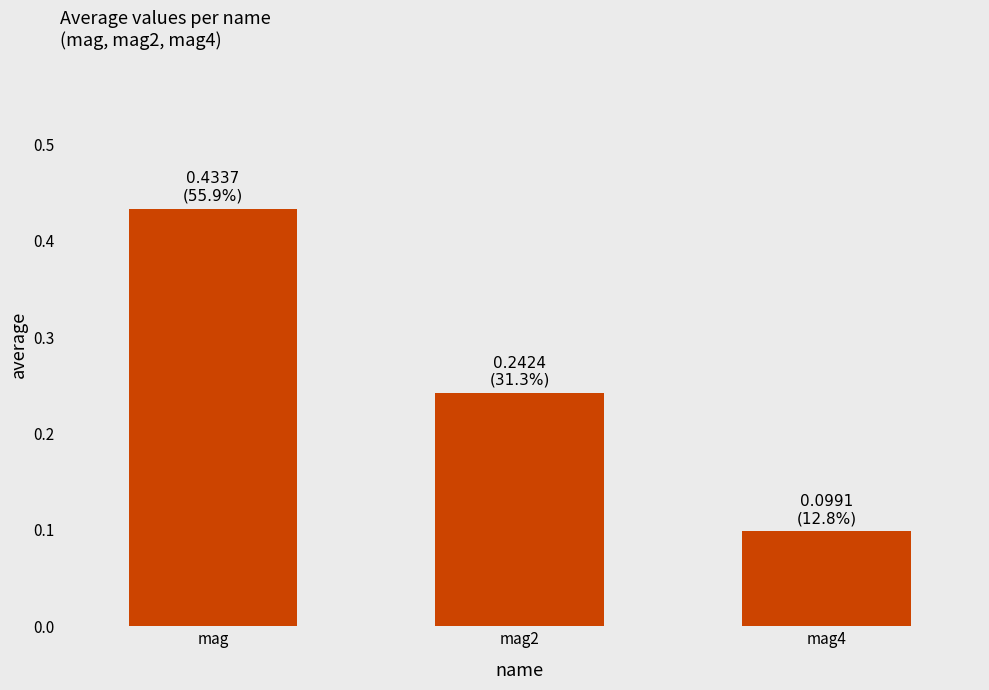

List the labels in order of value, smallest first.

mag4, mag2, mag